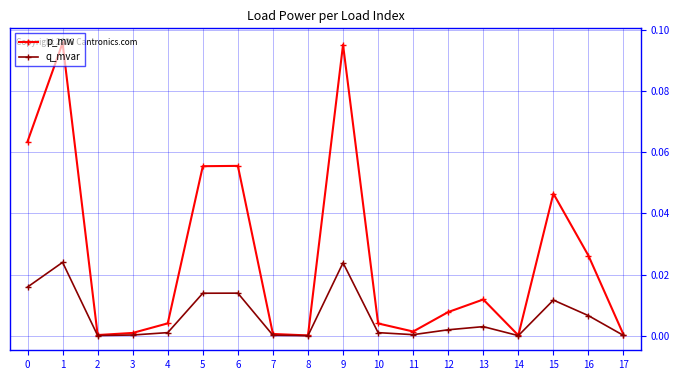

True or false: p_mw has more than 2 points higher than both neighbors.

True